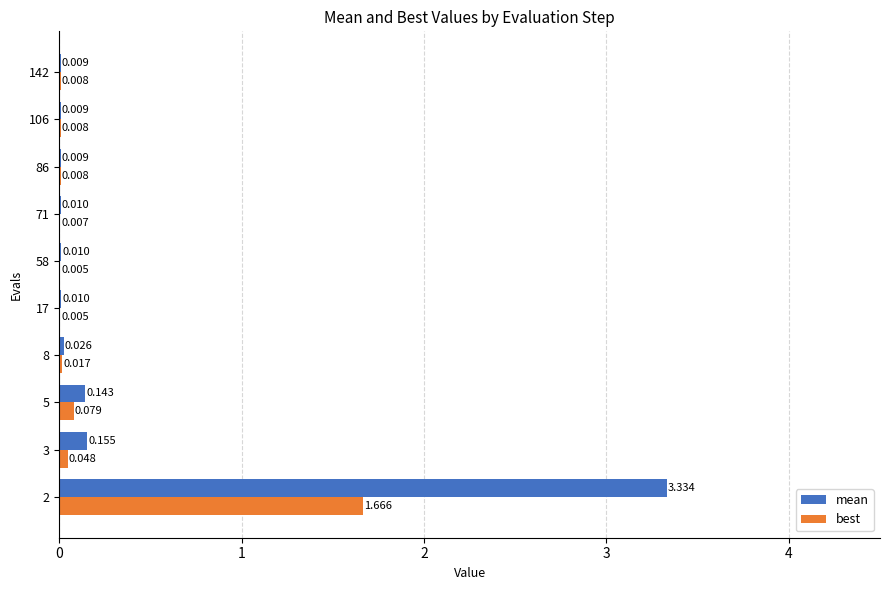

Which series has the largest total across all categories?

mean